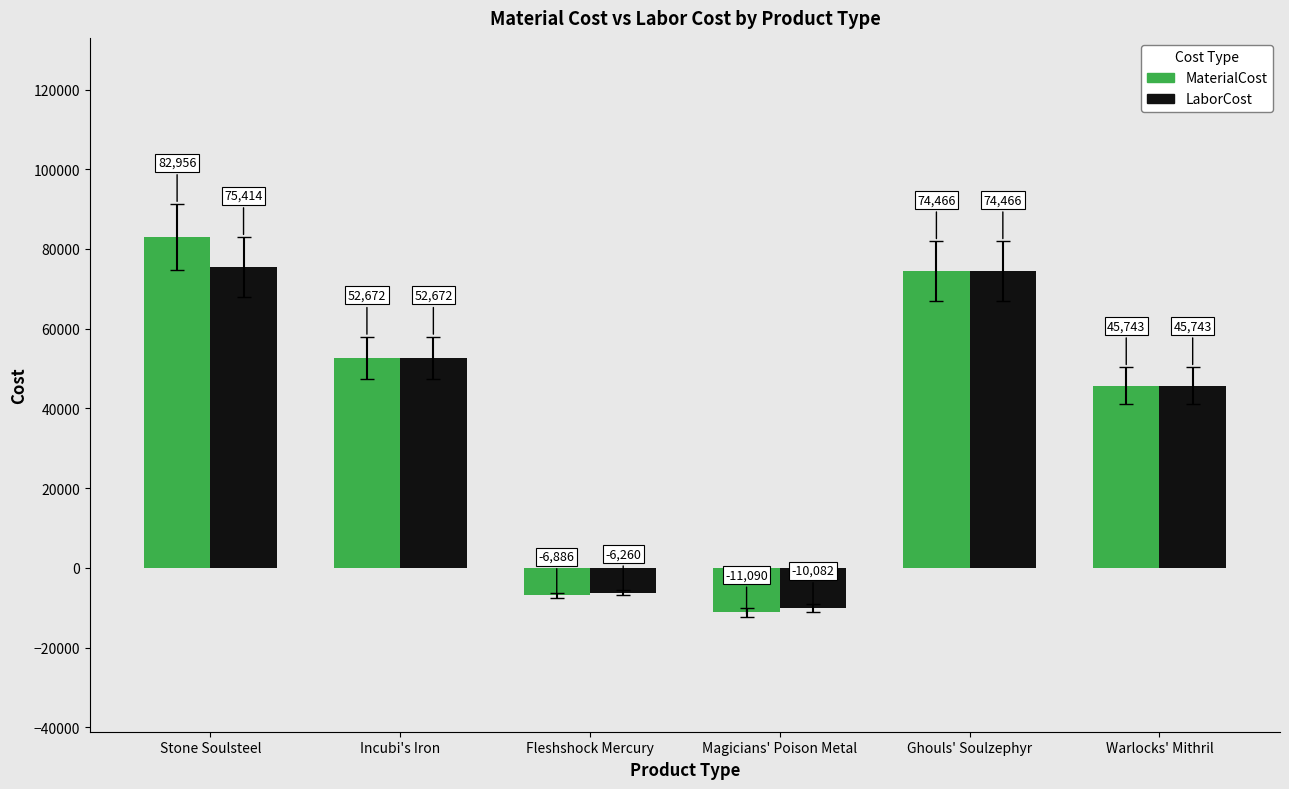

Between Stone Soulsteel and Warlocks' Mithril, which series saw the biggest shift?

MaterialCost